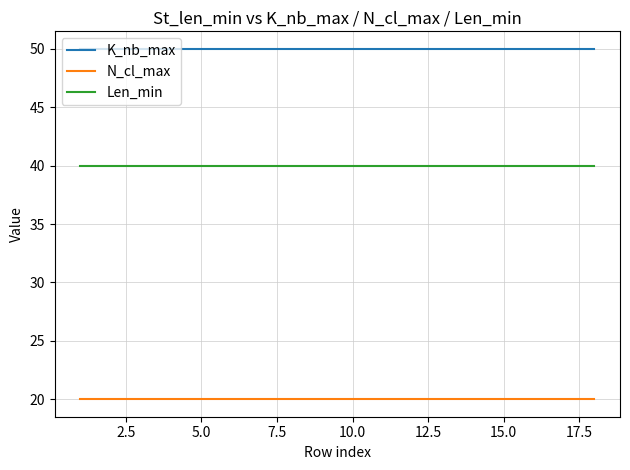

Rank the series by their average value, from highest to lowest.

K_nb_max, Len_min, N_cl_max